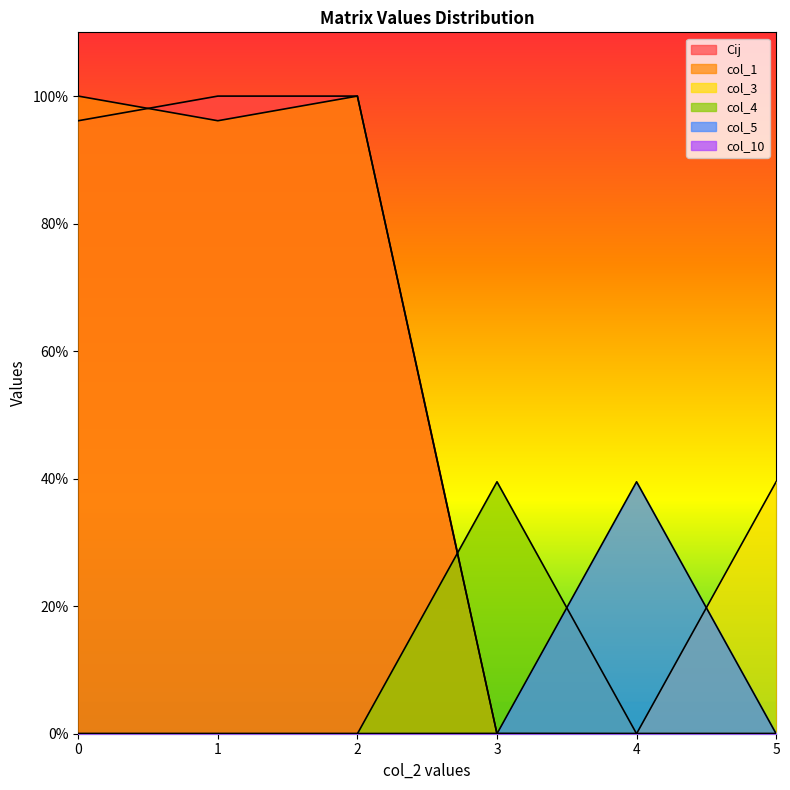

What is the sum of the col_1 values at 0 and 1?

196.1